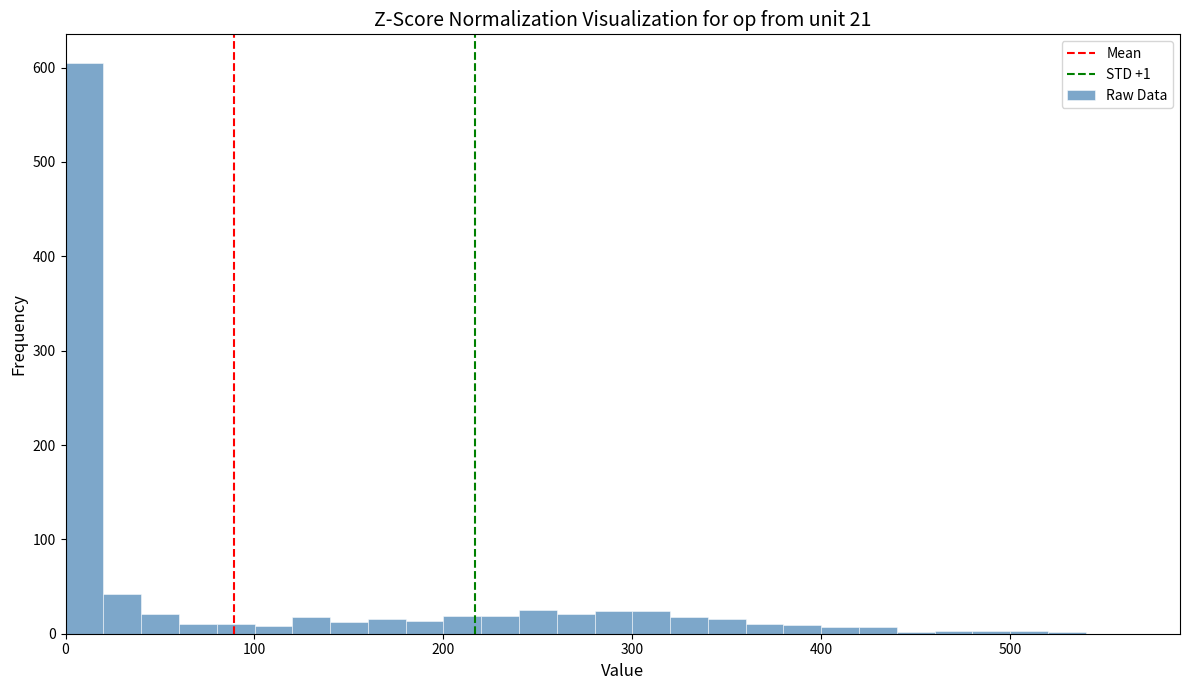

Around what value on the x-axis is the tallest bar? Give the approximate position of its centre, as read against the axis.

10